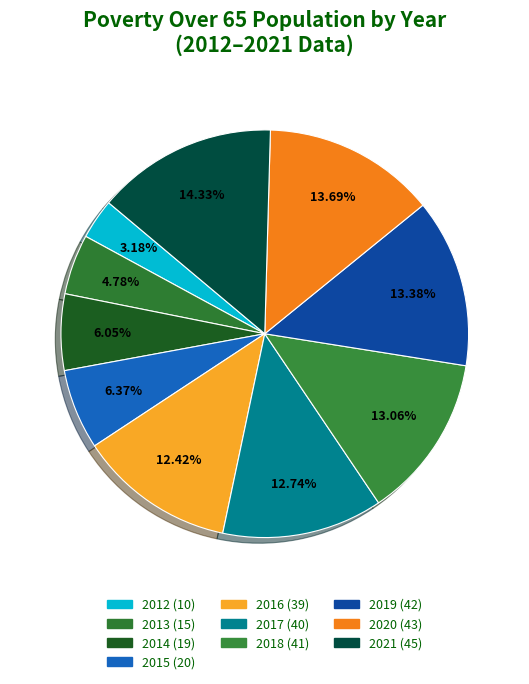

True or false: 2019 accounts for 13% of the total.

True